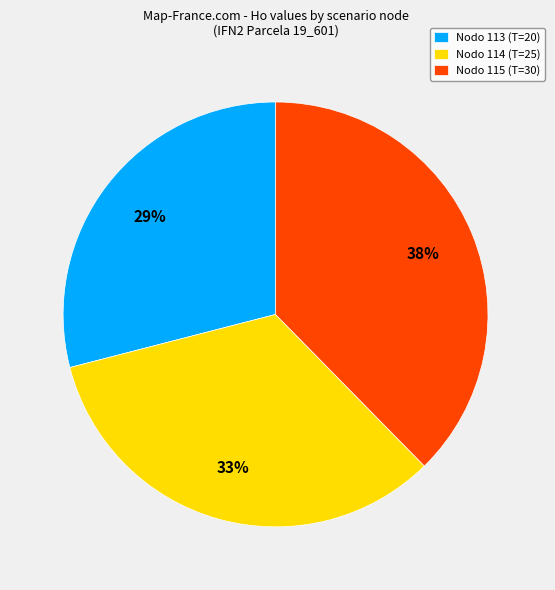

To the nearest percent, what is the difference between the largest and smallest slice percentages?

9%